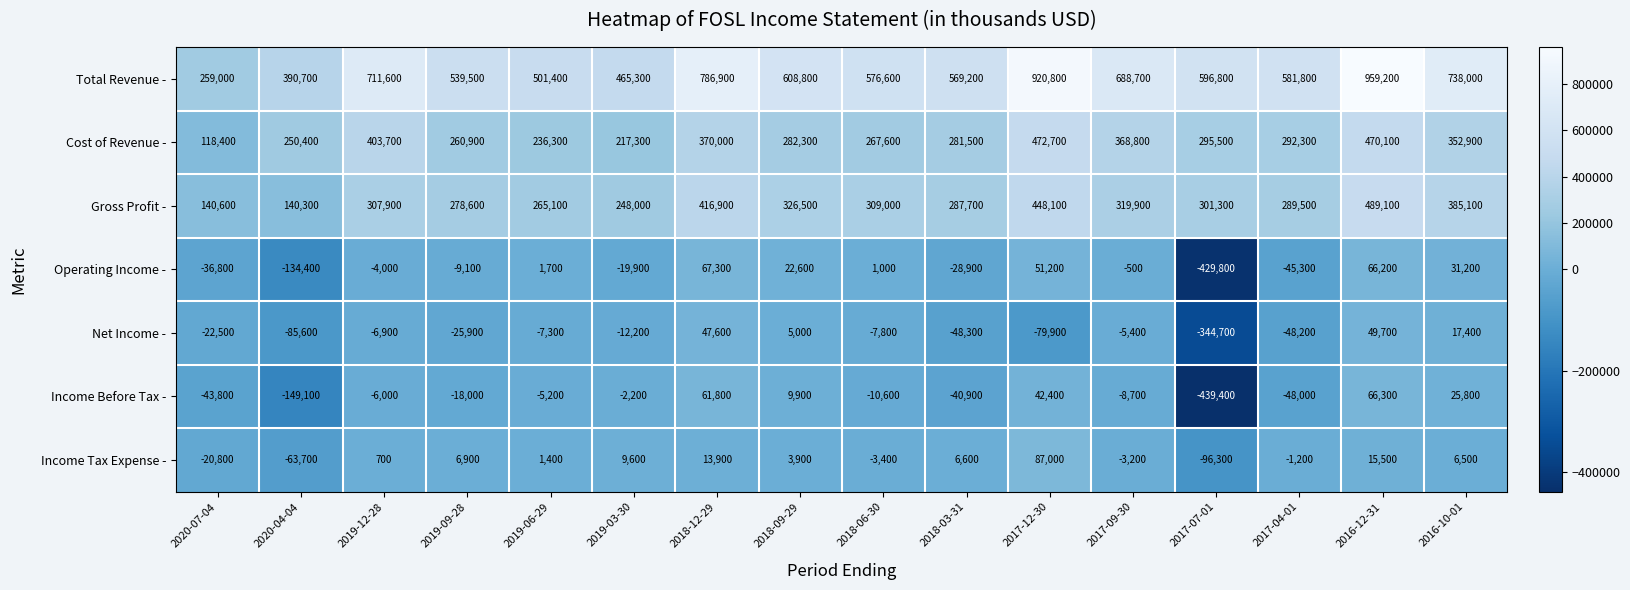

Which label corresponds to the largest value in the chart?

2016-12-31